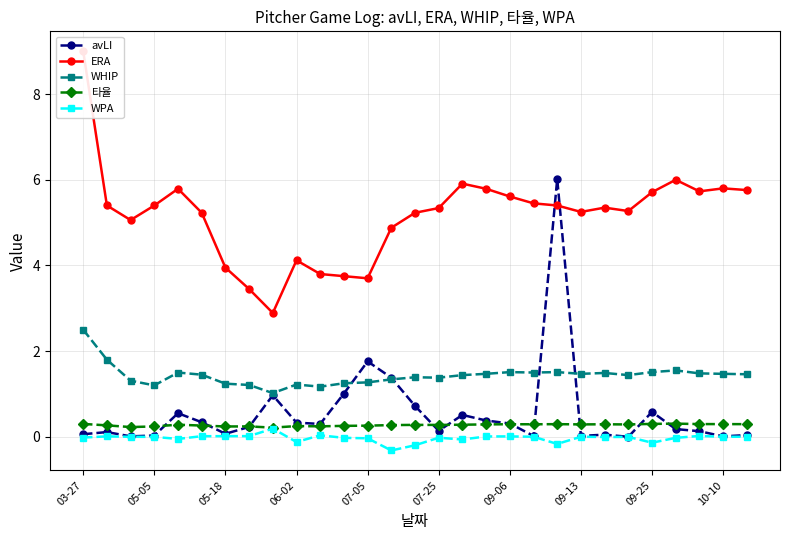

The avLI series shows 0.1 at 03-27. True or false?

True